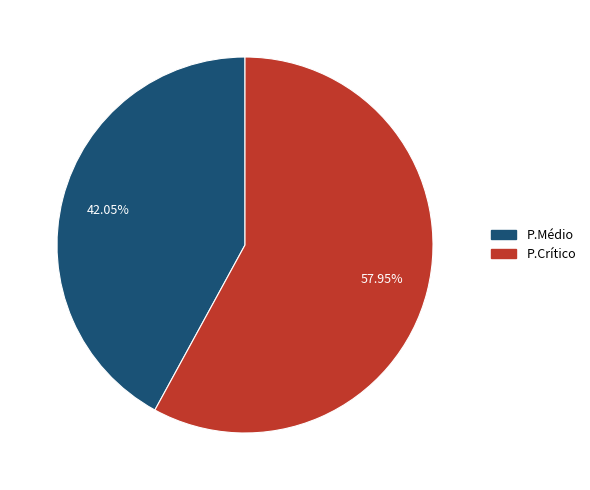

The P.Crítico slice represents 58% of the pie. True or false?

True